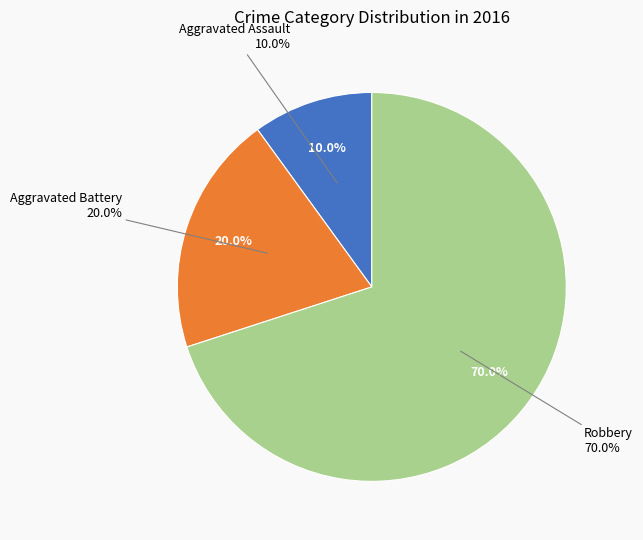

True or false: Aggravated Assault accounts for 10% of the total.

True